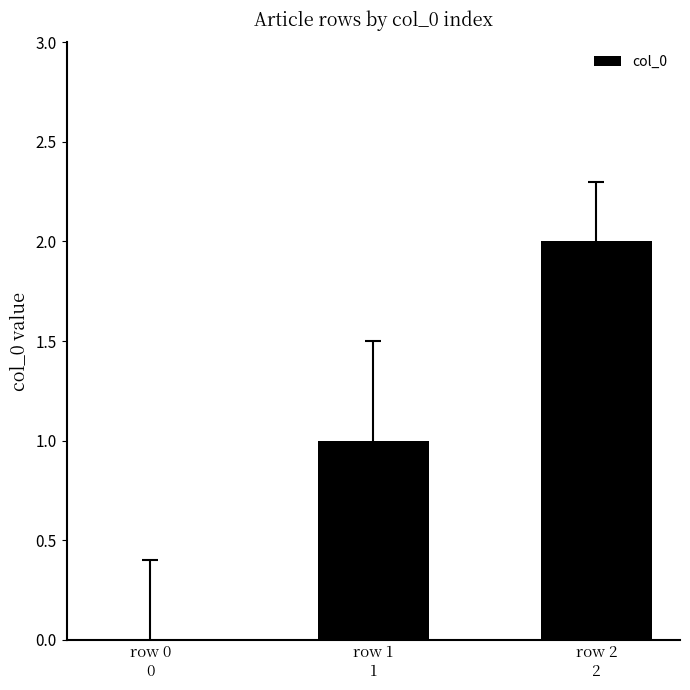

Between row 2
2 and row 1
1, which is larger?

row 2
2